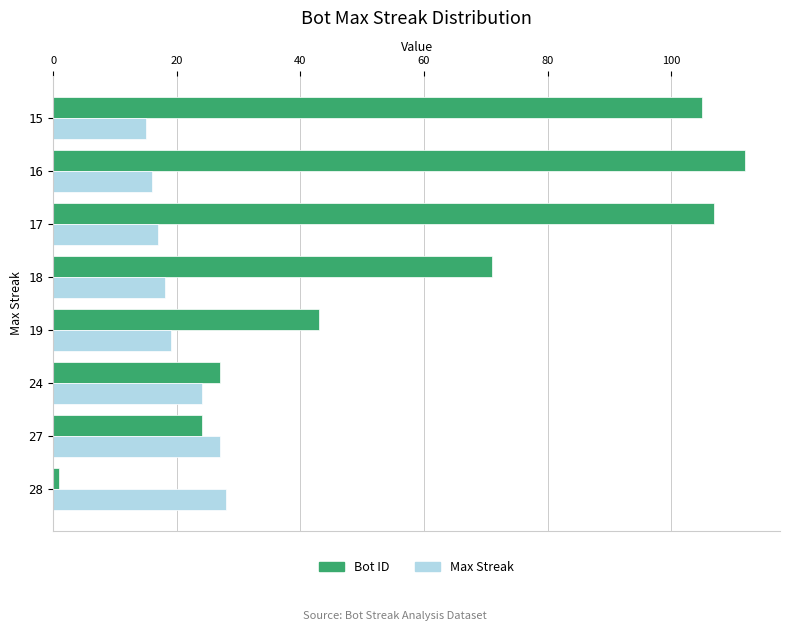

Which series has the largest range (max minus min)?

Bot ID